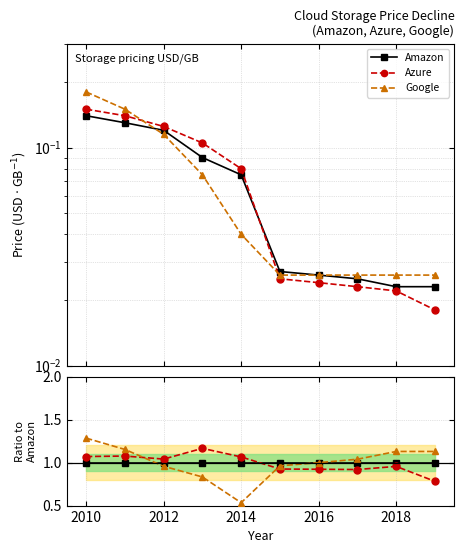

What is the difference between the maximum and minimum values in the Google series?

0.8